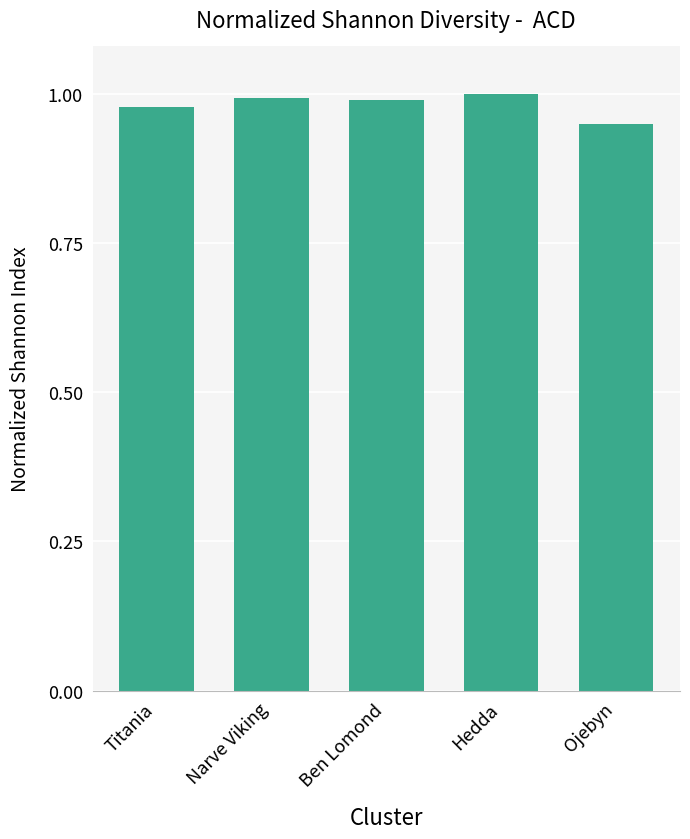

The value at Hedda is 1.0. True or false?

True